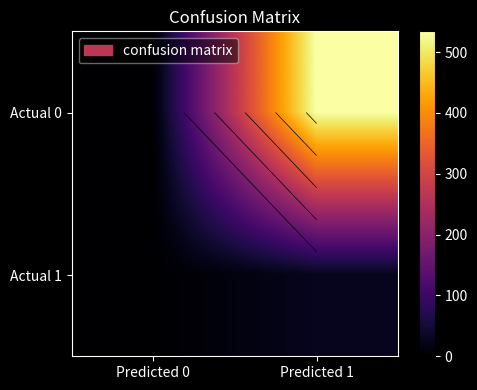

List the series in order of their peak value, lowest first.

Actual 1, Actual 0